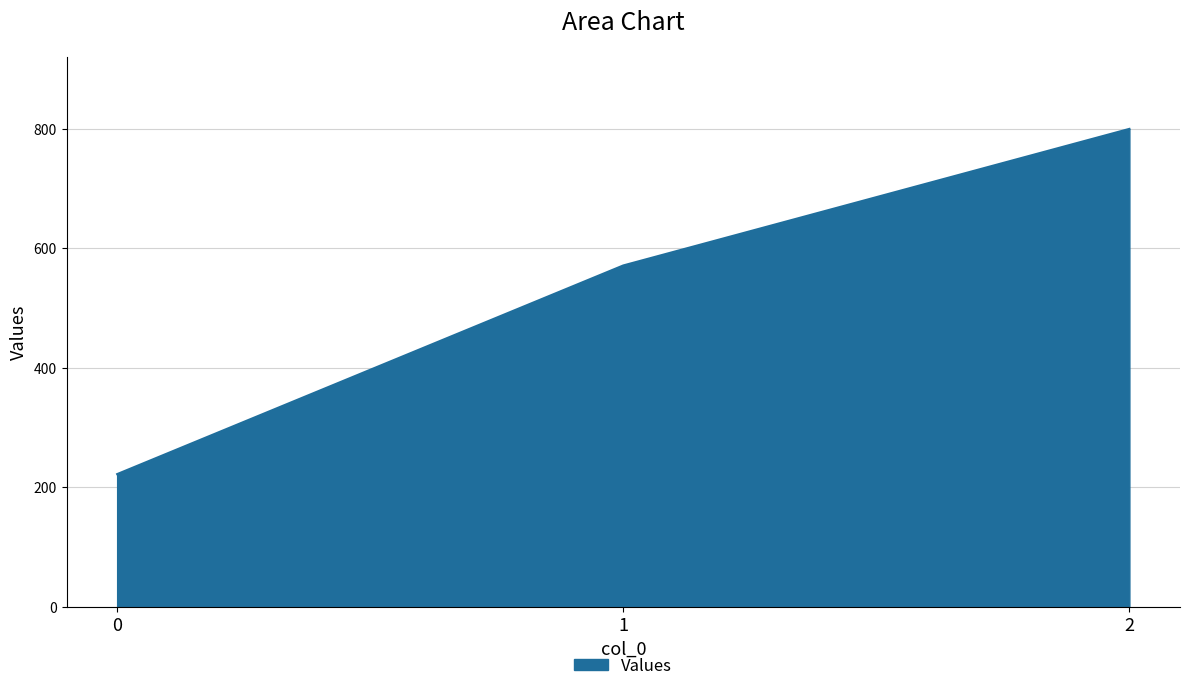

Does the chart display data point markers on the line(s)?

No